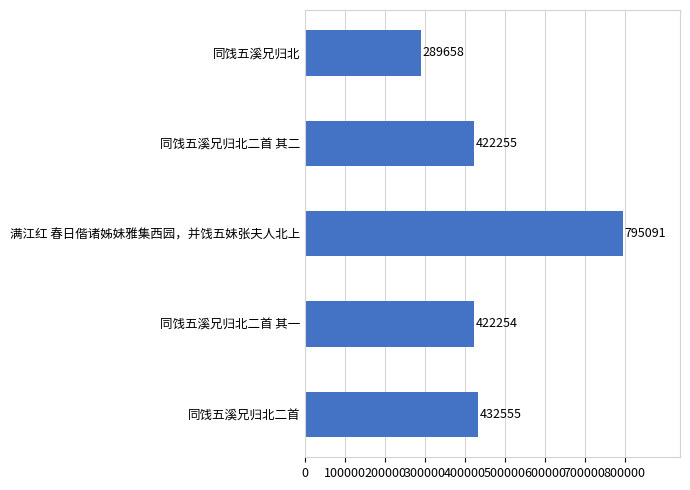

Does the chart contain stacked bars?

No